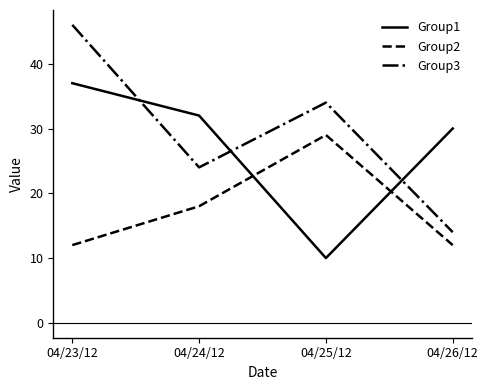

Reading left to right, what are all the values shown in this chart?

Group1: 37	32	10	30
Group2: 12	18	29	12
Group3: 46	24	34	14